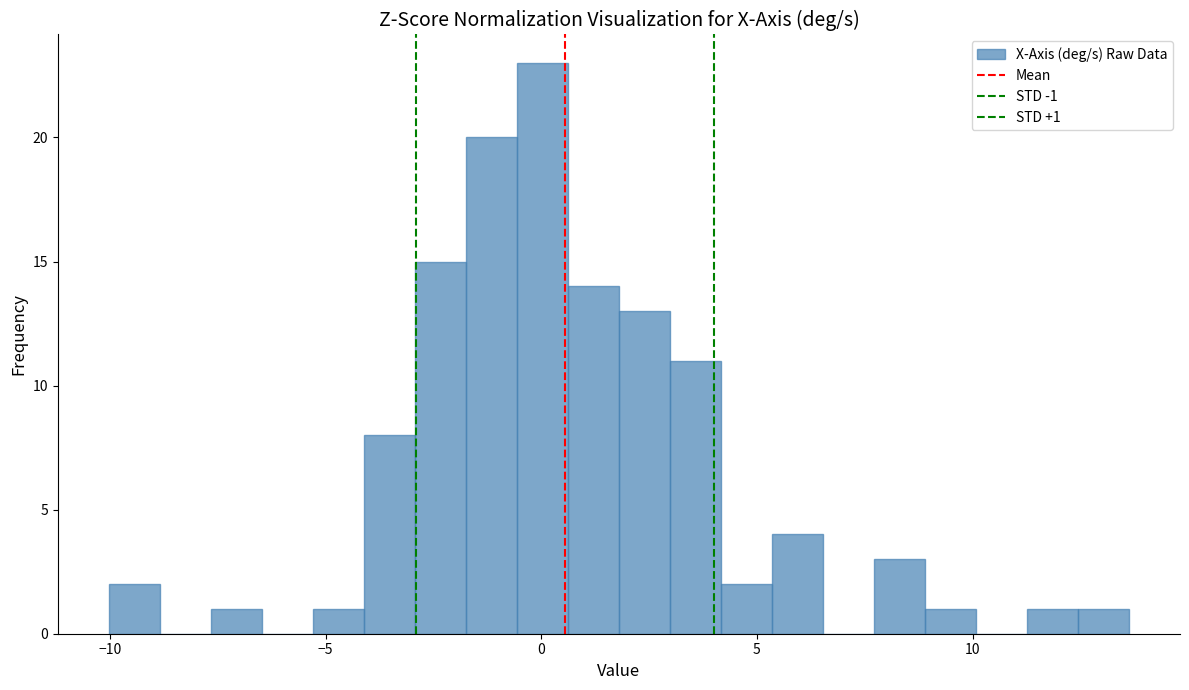

Around what value on the x-axis is the tallest bar? Give the approximate position of its centre, as read against the axis.

0.0